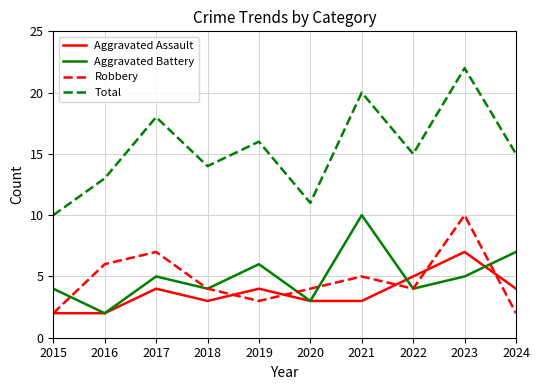

What are all the series names shown in the legend?

Aggravated Assault, Aggravated Battery, Robbery, Total